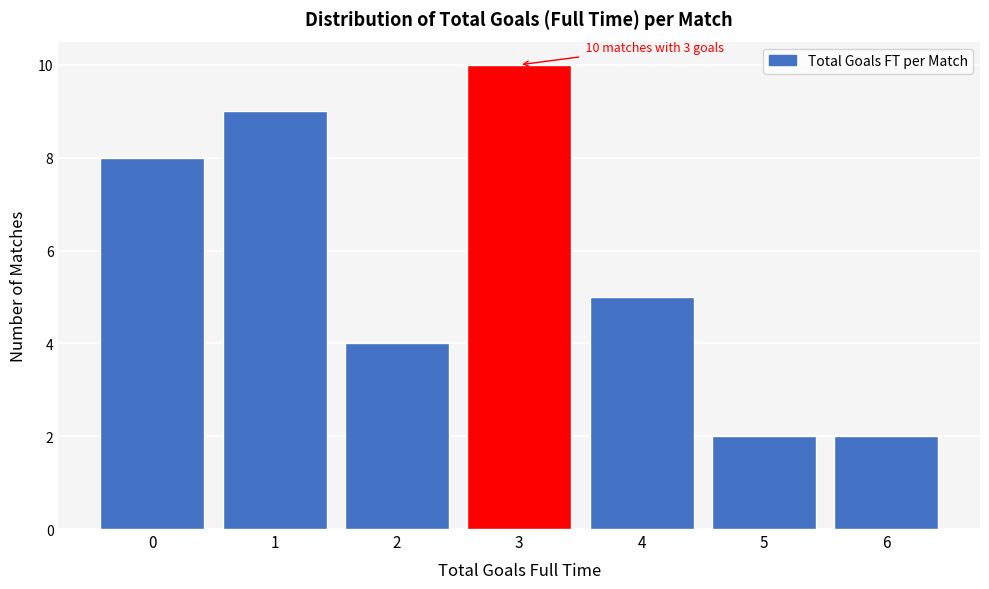

Reading left to right, extract all data points from this chart.

8	9	4	10	5	2	2